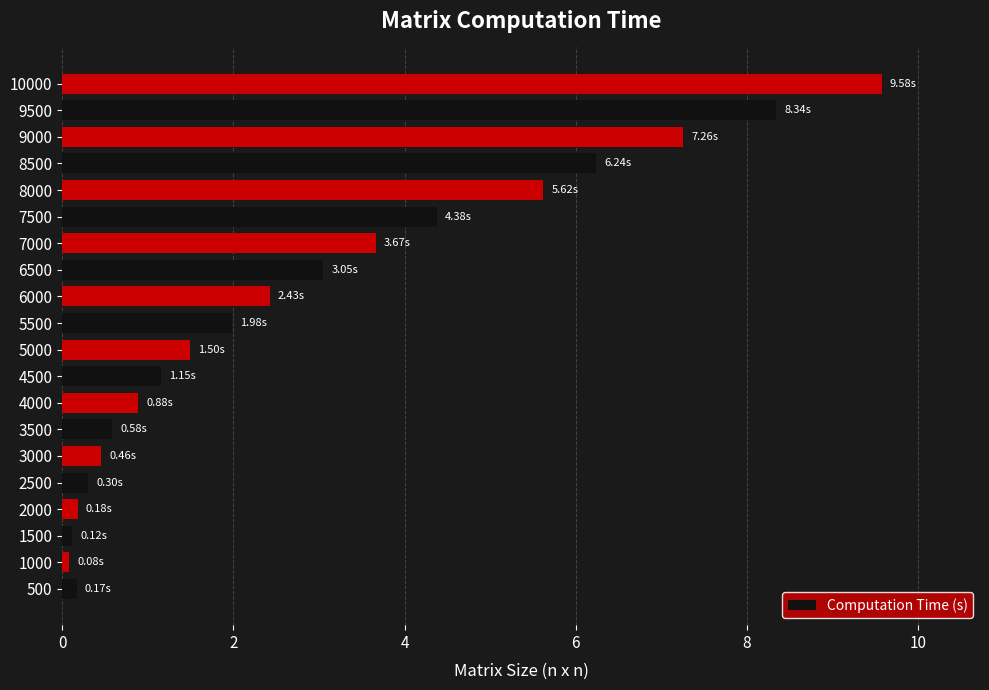

What is the maximum value shown in the chart?

9.6